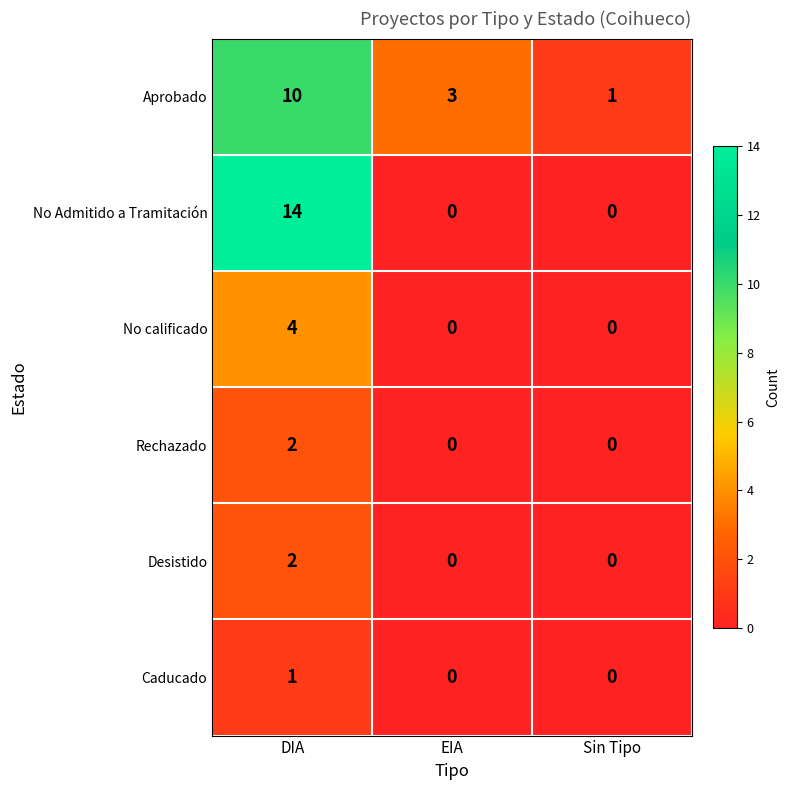

What is the maximum value shown in the chart?

14